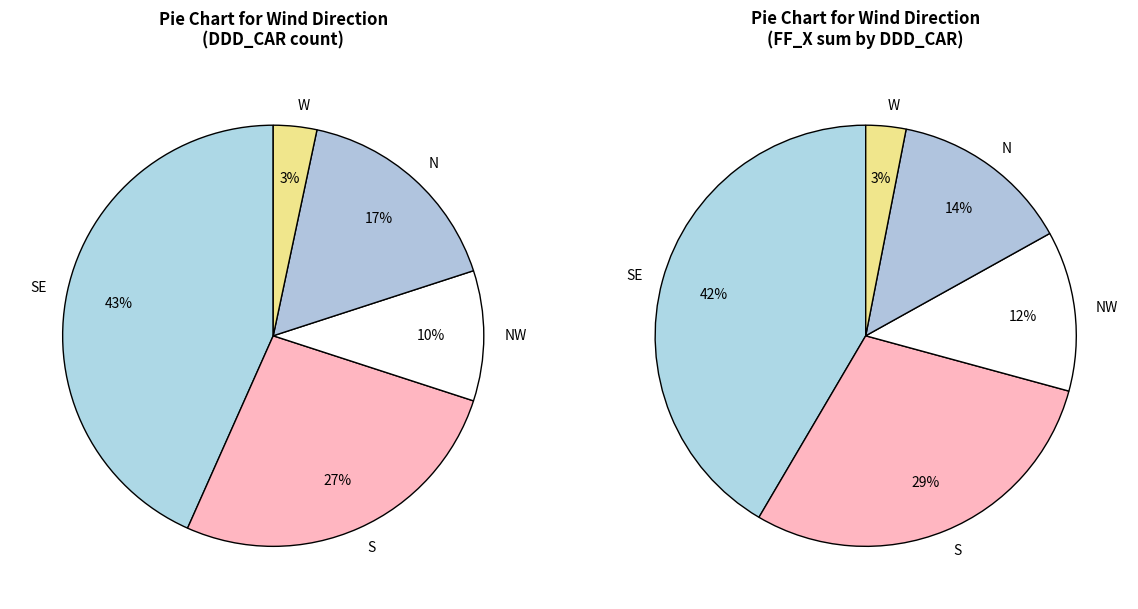

Do S and NW together represent more than half of the pie?

No